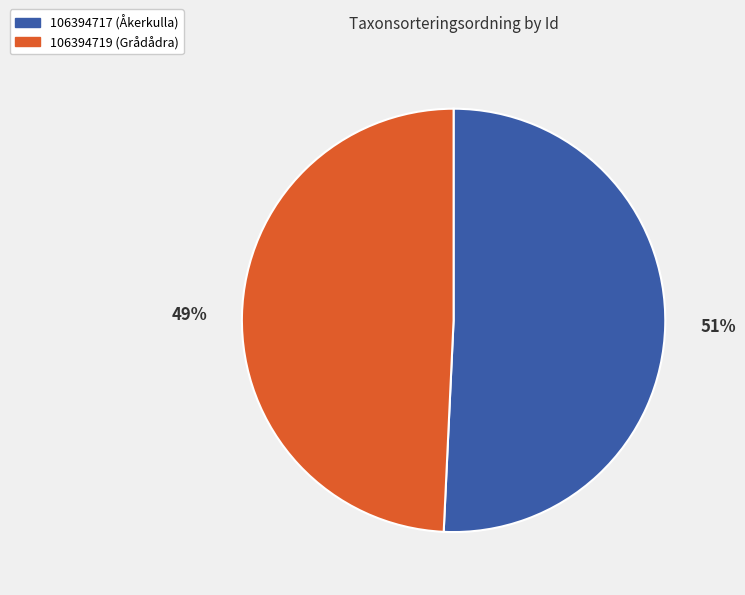

What is the majority slice?

106394717 (Åkerkulla)